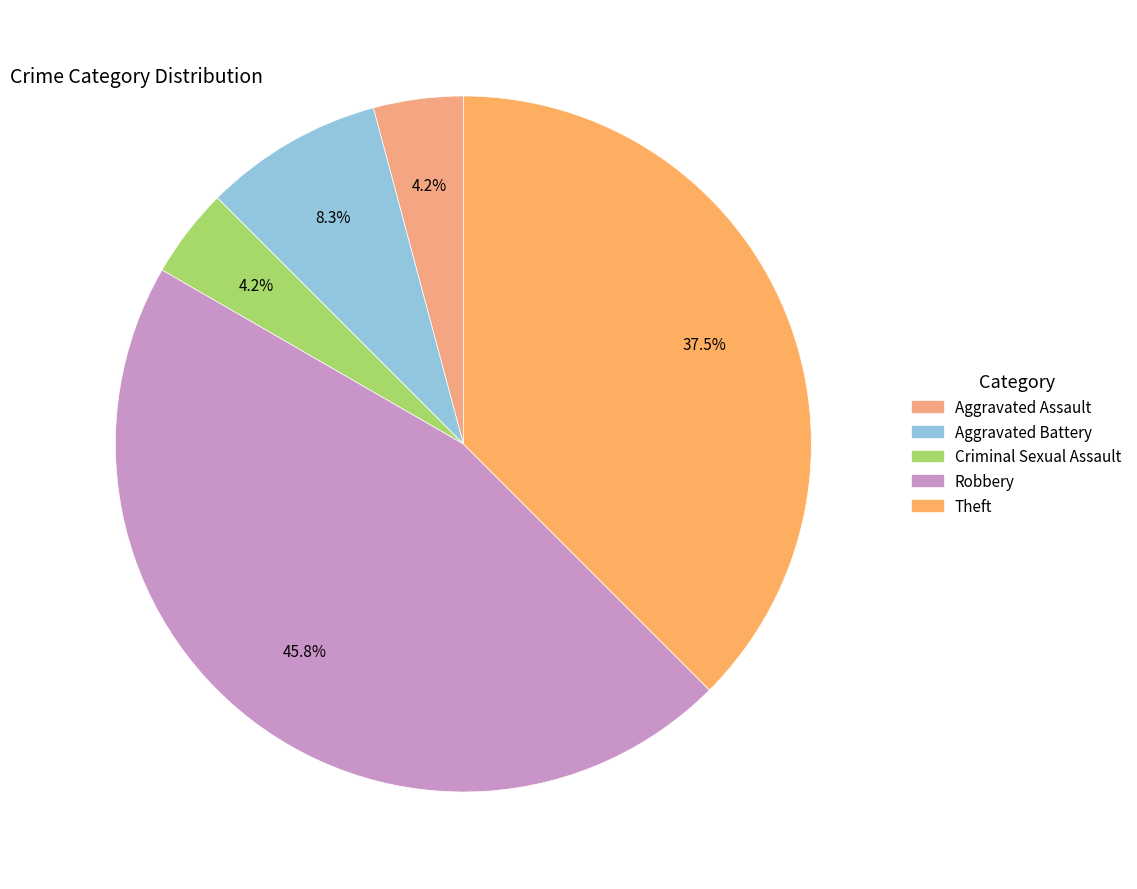

How many segments does this pie chart have?

5